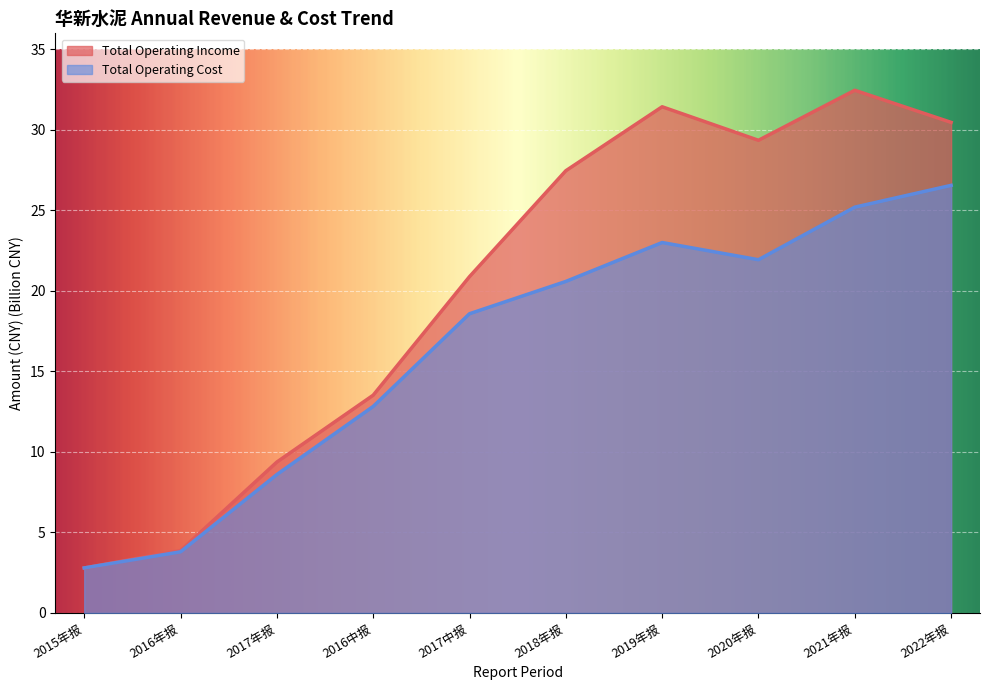

What is the label of the 1st point from the left?

2015年报